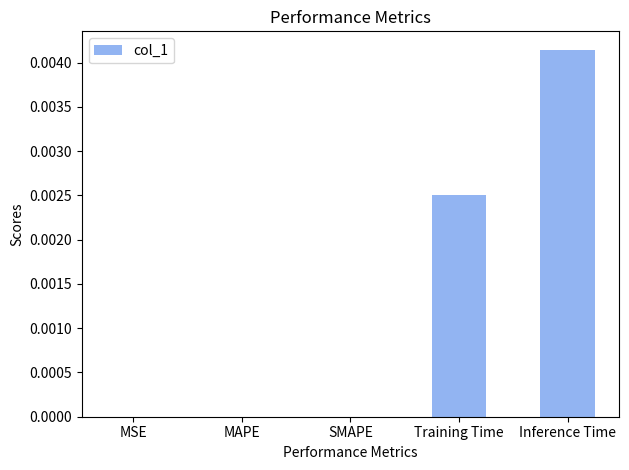

Are the bars horizontal?

No